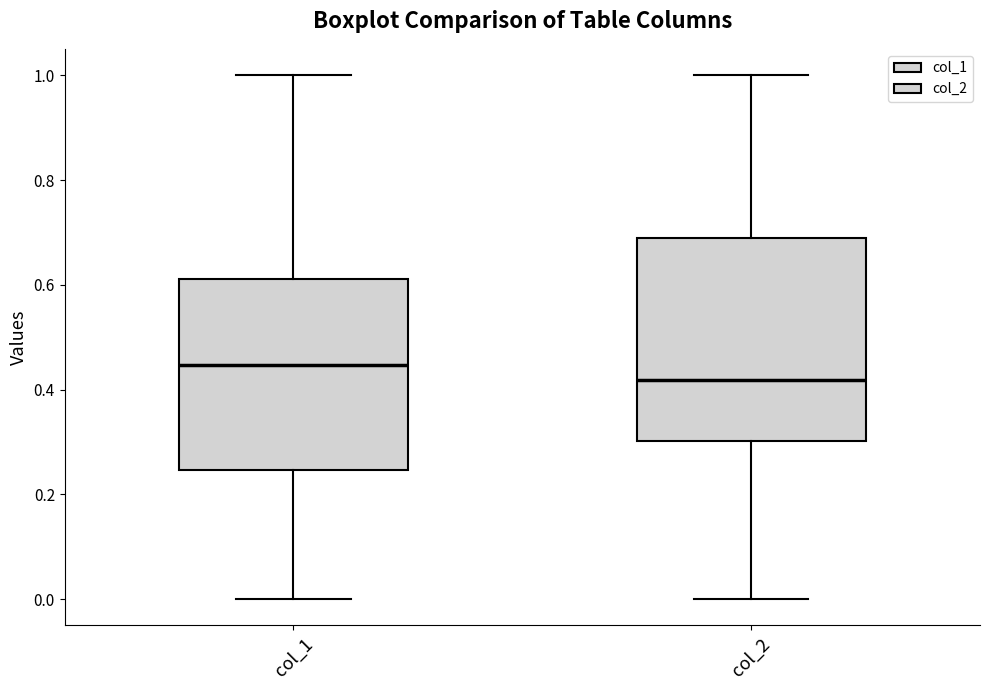

Where does the lower whisker of the box for col_1 end on the y-axis? The values are not printed on the chart, so give them approximately, as read against the axis.

0.00